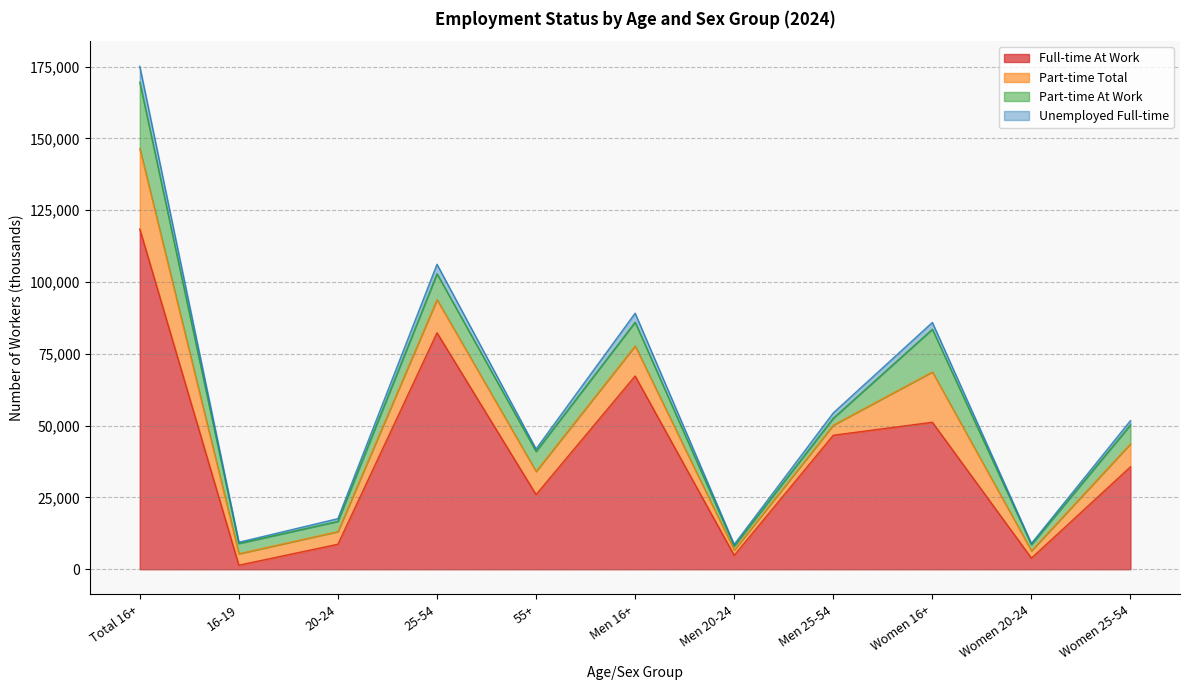

How many data points in Full-time At Work are above 35666?

5